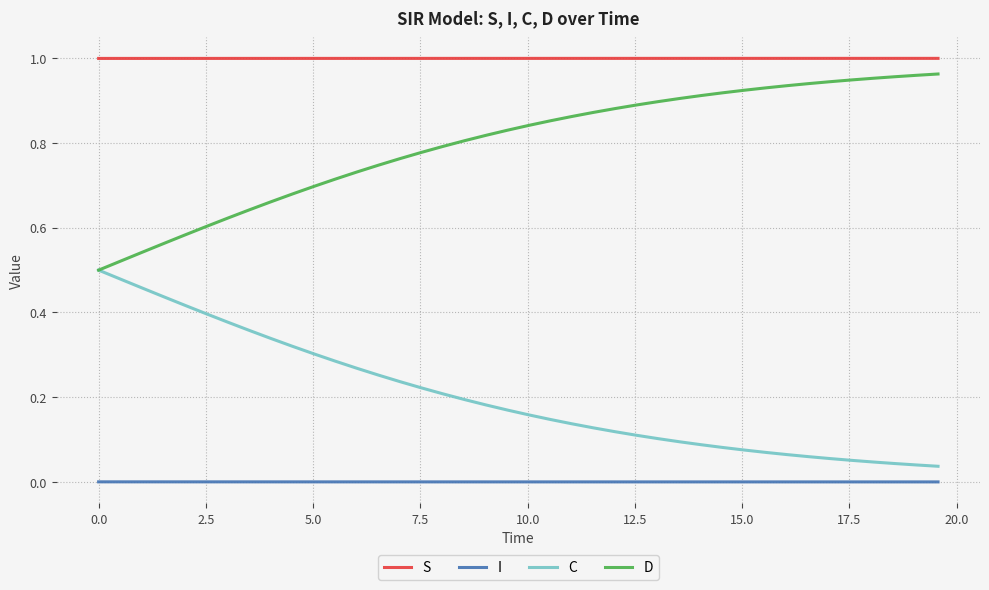

At how many categories does at least one series exceed 0?

40